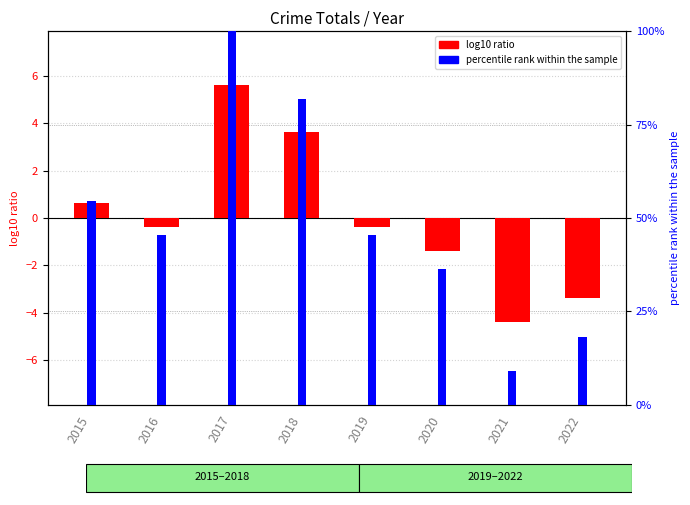

Read the percentile rank within the sample value at 2020.

36.4